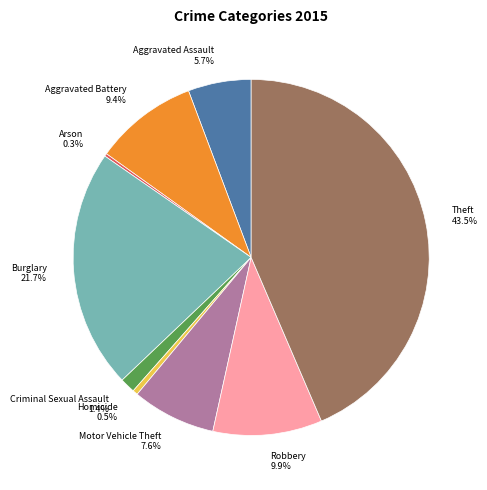

Does Theft account for over 50% of the chart?

No